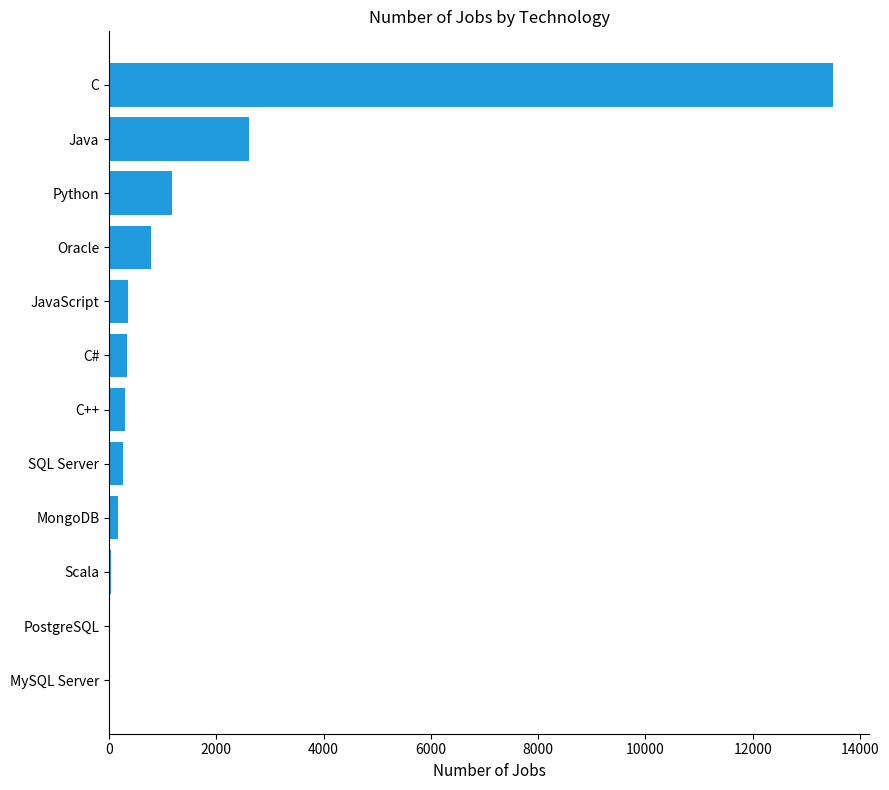

Are the bars horizontal?

Yes